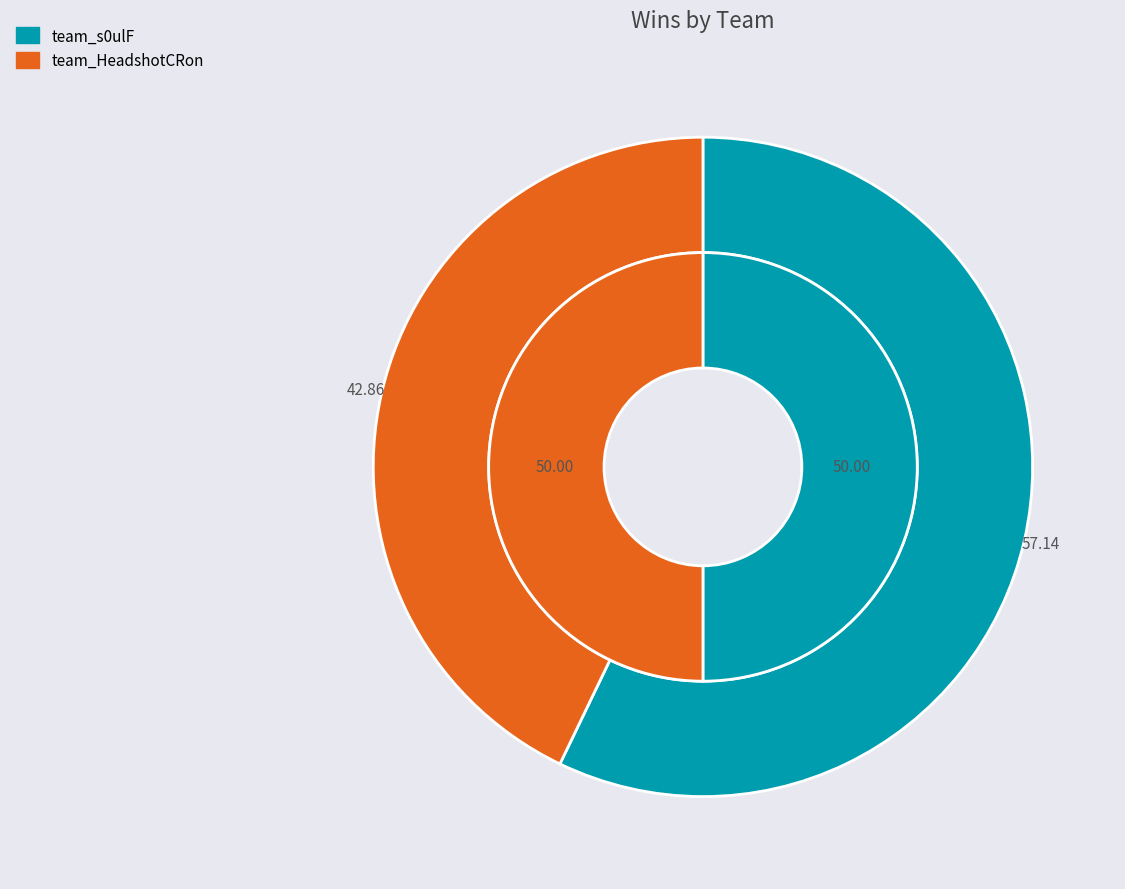

Combined, what portion of the pie is team_HeadshotCRon and team_s0ulF?

100.0%